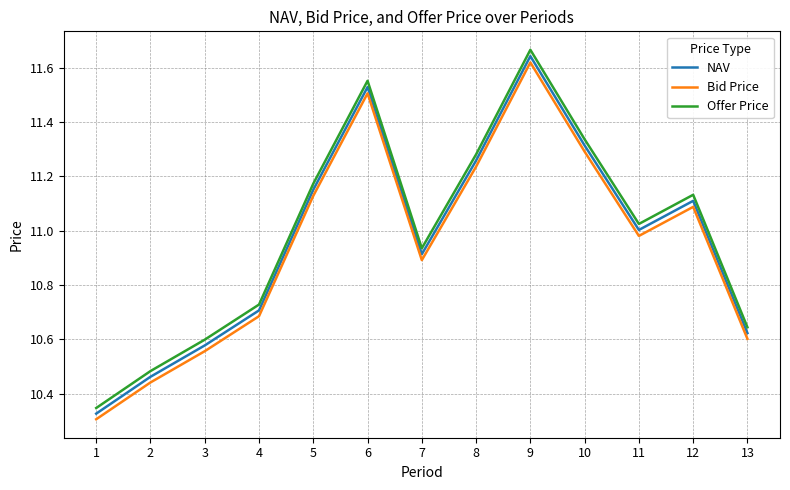

At which category is the sum across all series the highest?

9